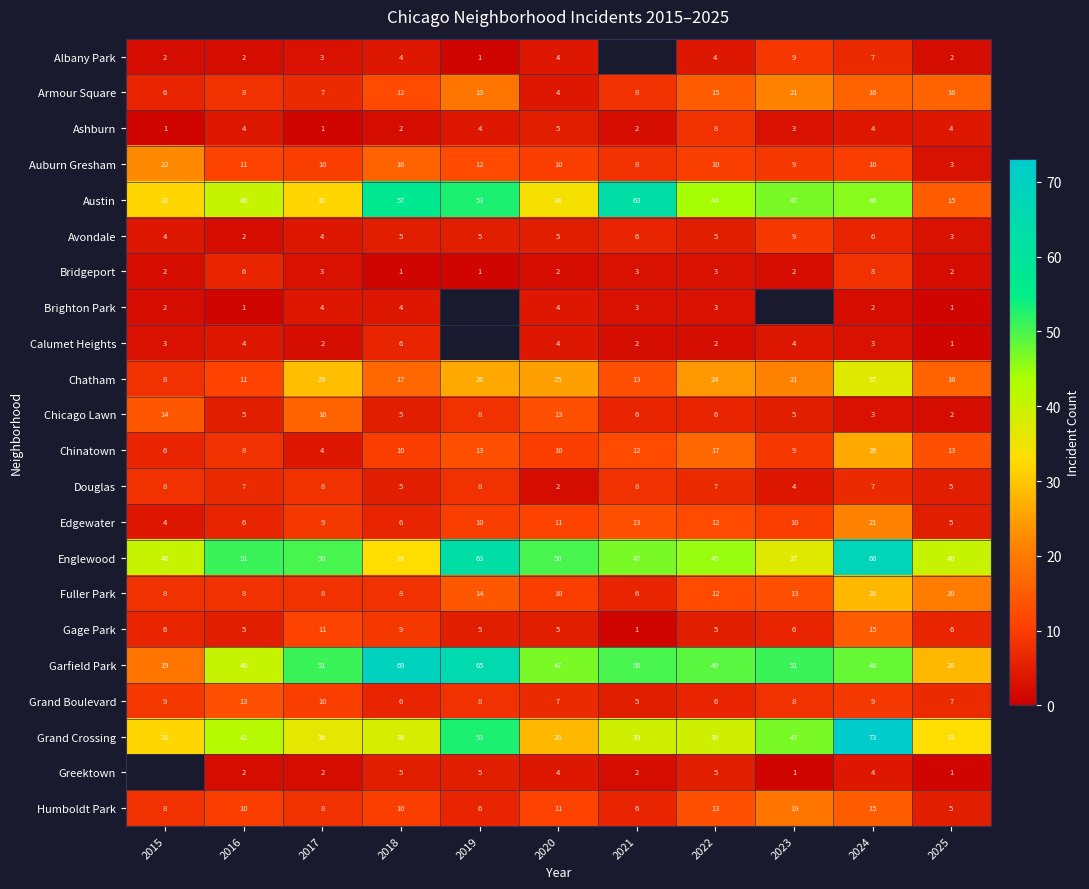

Between 2024 and 2025, which series saw the biggest shift?

Grand Crossing